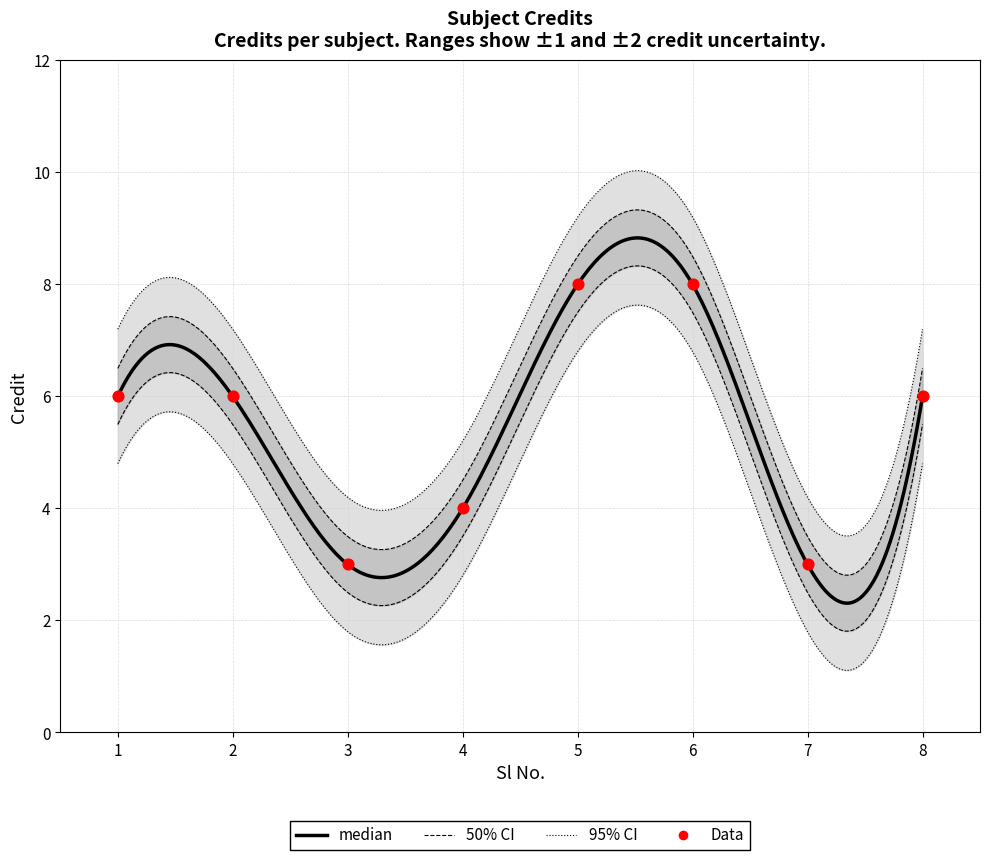

Approximately how many times larger is the value at 3 compared to 4?

0.8